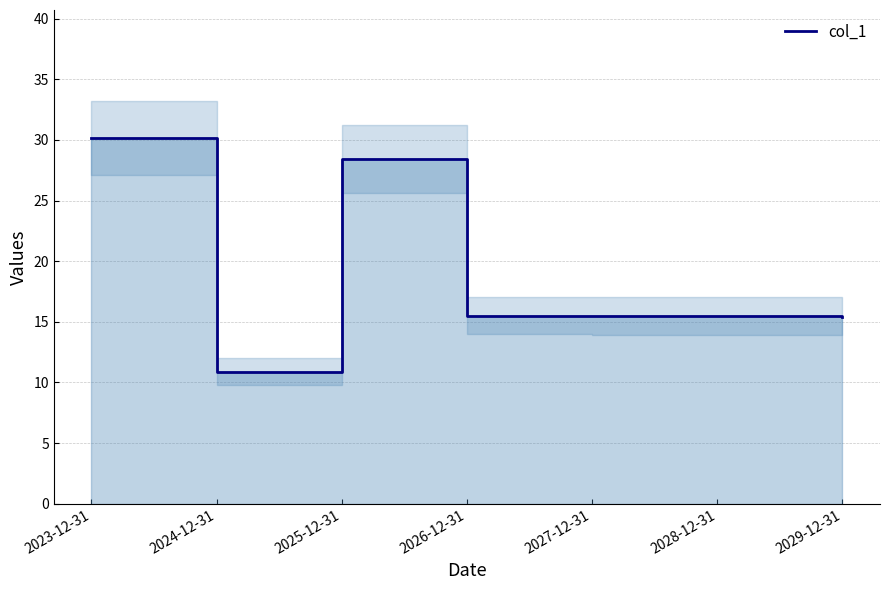

Is it true that the value at 2028-12-31 is 15.5?

True